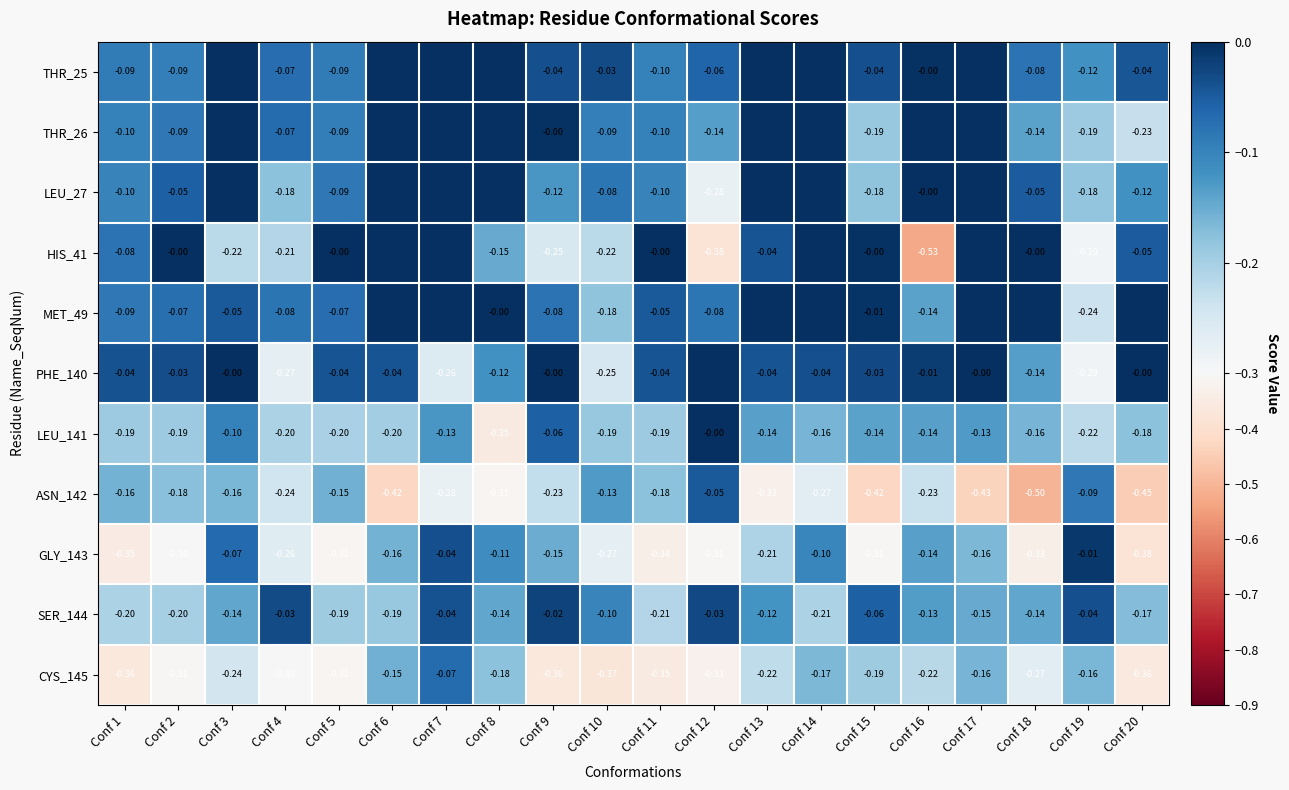

True or false: THR_25 has a value of 0.0 at Conf 3.

True